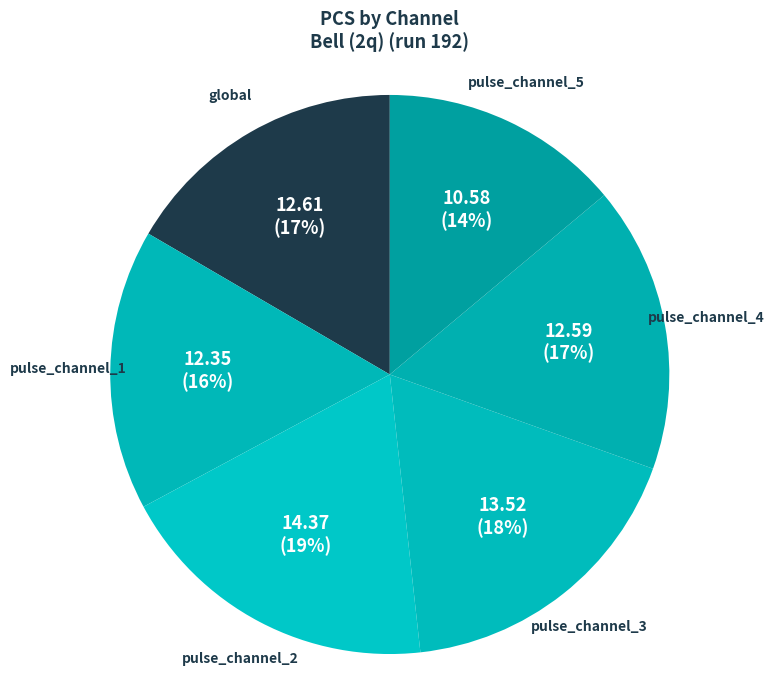

Does any single category account for the majority?

No